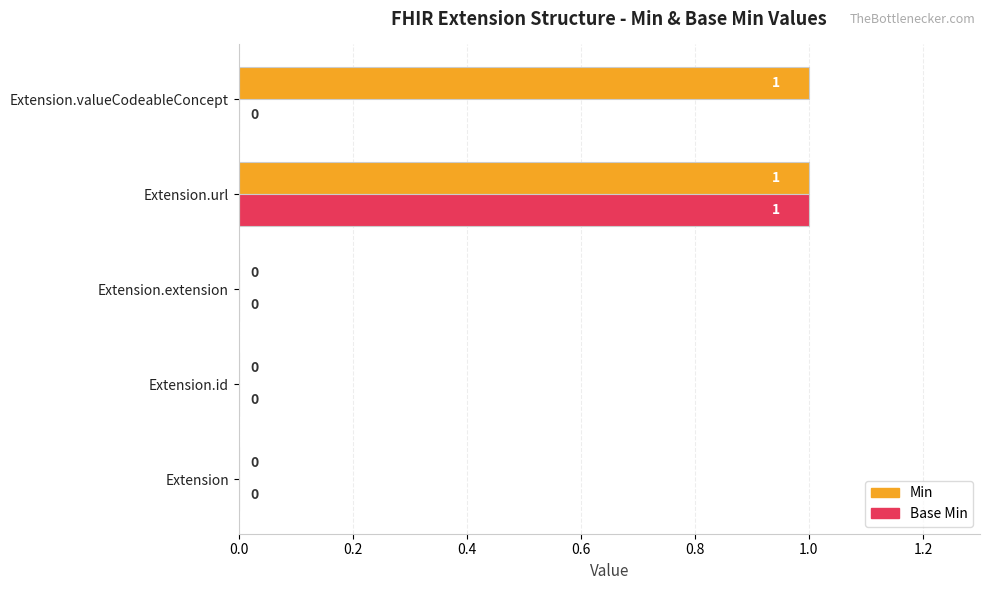

The Base Min series shows 1 at Extension. True or false?

False